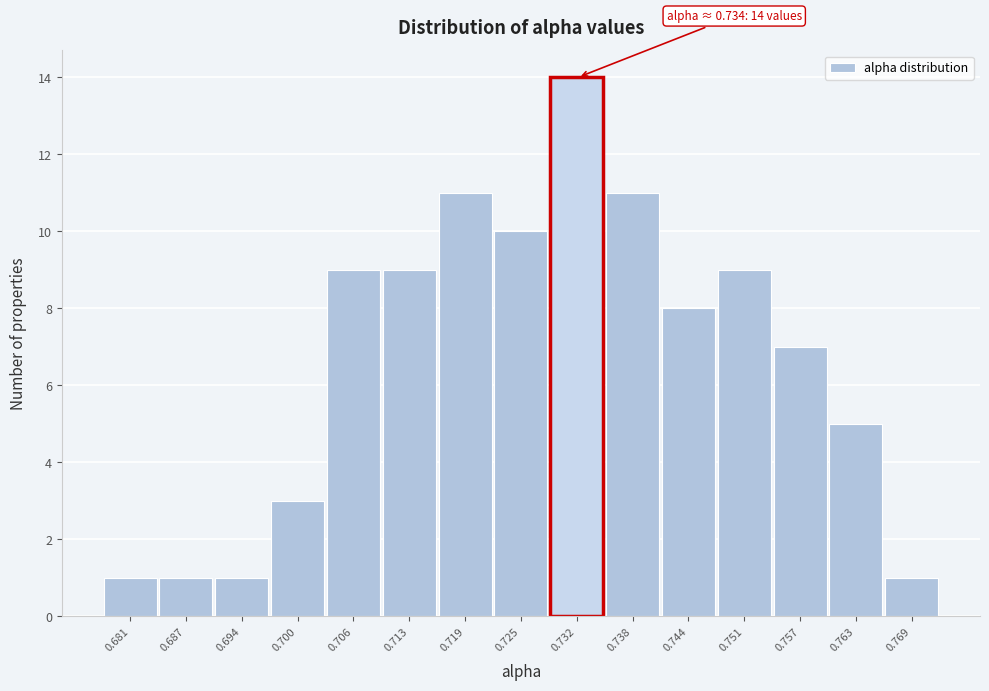

Reading right to left, extract all data points from this chart.

1	5	7	9	8	11	14	10	11	9	9	3	1	1	1